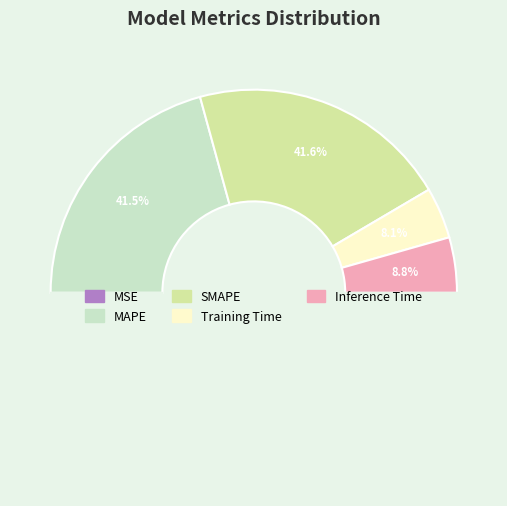

Which slice is the largest?

SMAPE